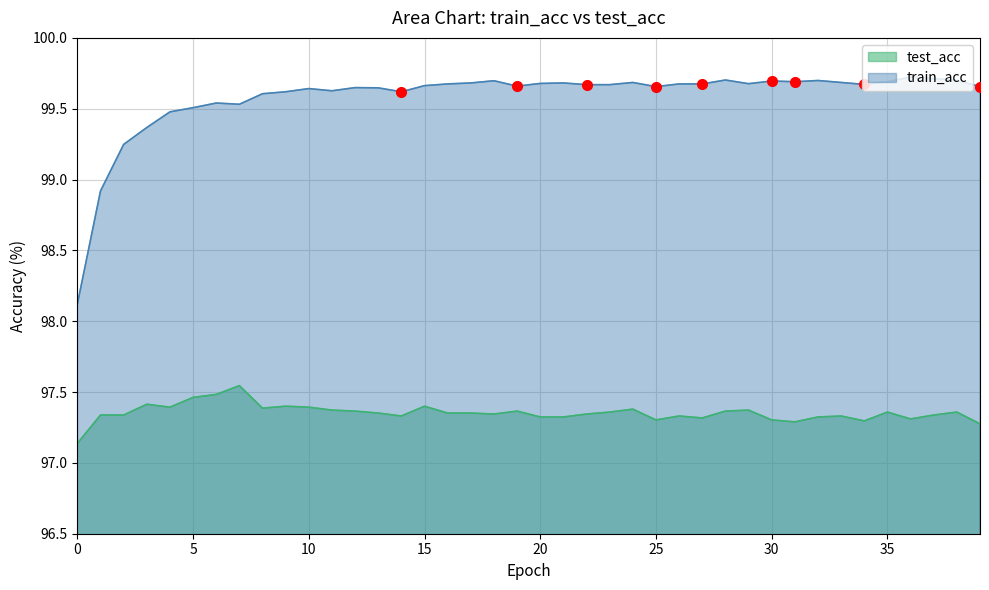

Is it true that train_acc equals 99.6 at 11?

True